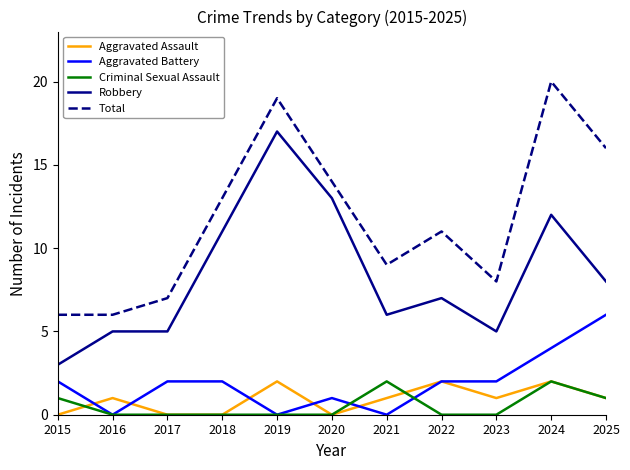

What is the difference between the highest and lowest values at 2019?

19